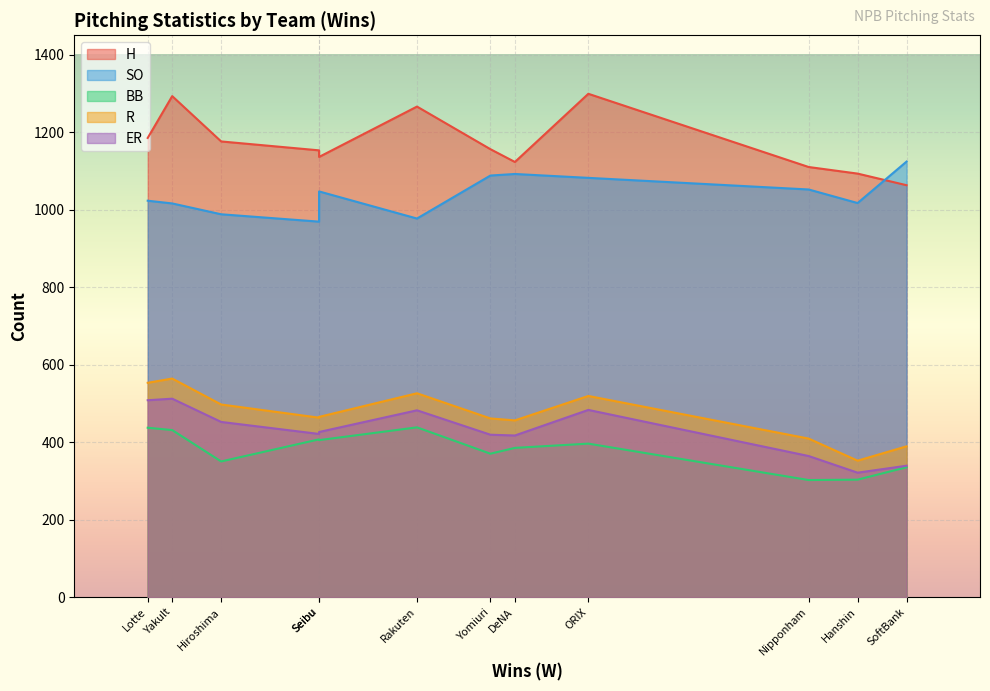

Where is SO nearest to the value 1046?

Seibu